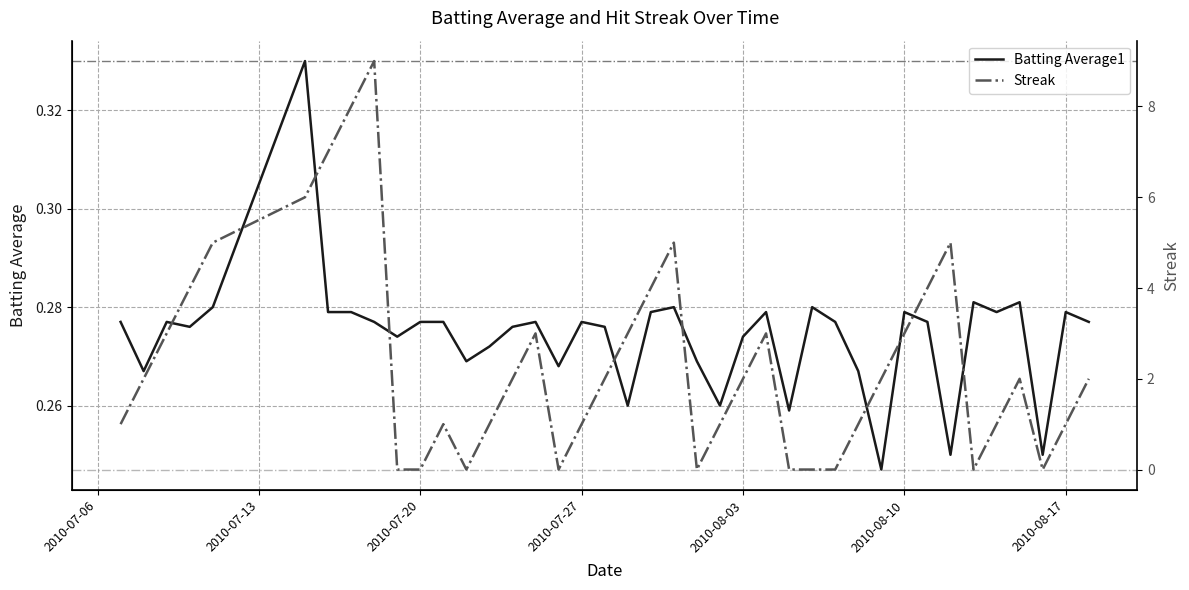

What are all the series names shown in the legend?

Batting Average1, Streak